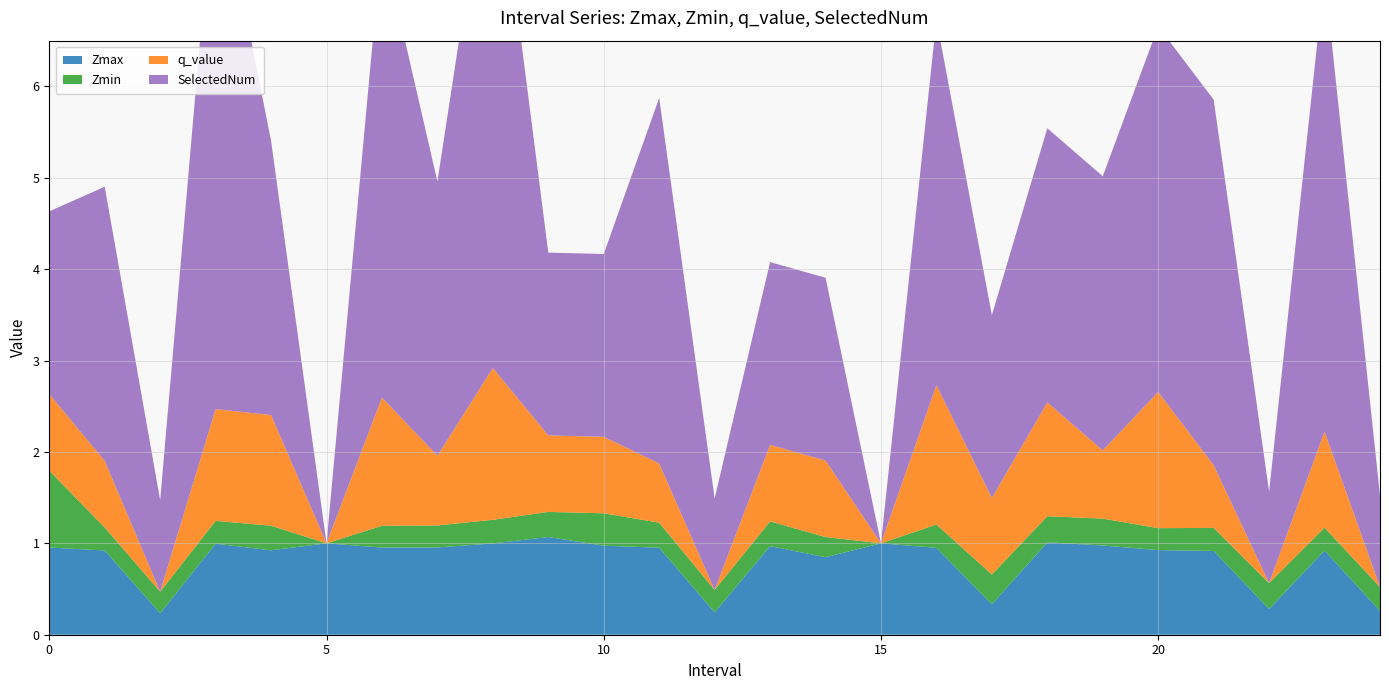

Reading left to right, transcribe all the data shown in this chart.

Zmax: 1.0	0.9	0.2	1.0	0.9	1.0	1.0	1.0	1.0	1.1	1.0	1.0	0.2	1.0	0.8	1.0	1.0	0.3	1.0	1.0	0.9	0.9	0.3	0.9	0.3
Zmin: 0.8	0.3	0.2	0.2	0.3	0.0	0.2	0.2	0.3	0.3	0.4	0.3	0.2	0.3	0.2	0.0	0.3	0.3	0.3	0.3	0.2	0.3	0.3	0.3	0.3
q_value: 0.8	0.7	0.0	1.2	1.2	0.0	1.4	0.8	1.7	0.8	0.8	0.6	0.0	0.8	0.8	0.0	1.5	0.8	1.2	0.7	1.5	0.7	0.0	1.1	0.0
SelectedNum: 2.0	3.0	1.0	6.0	3.0	0.0	5.0	3.0	6.0	2.0	2.0	4.0	1.0	2.0	2.0	0.0	4.0	2.0	3.0	3.0	4.0	4.0	1.0	5.0	1.0